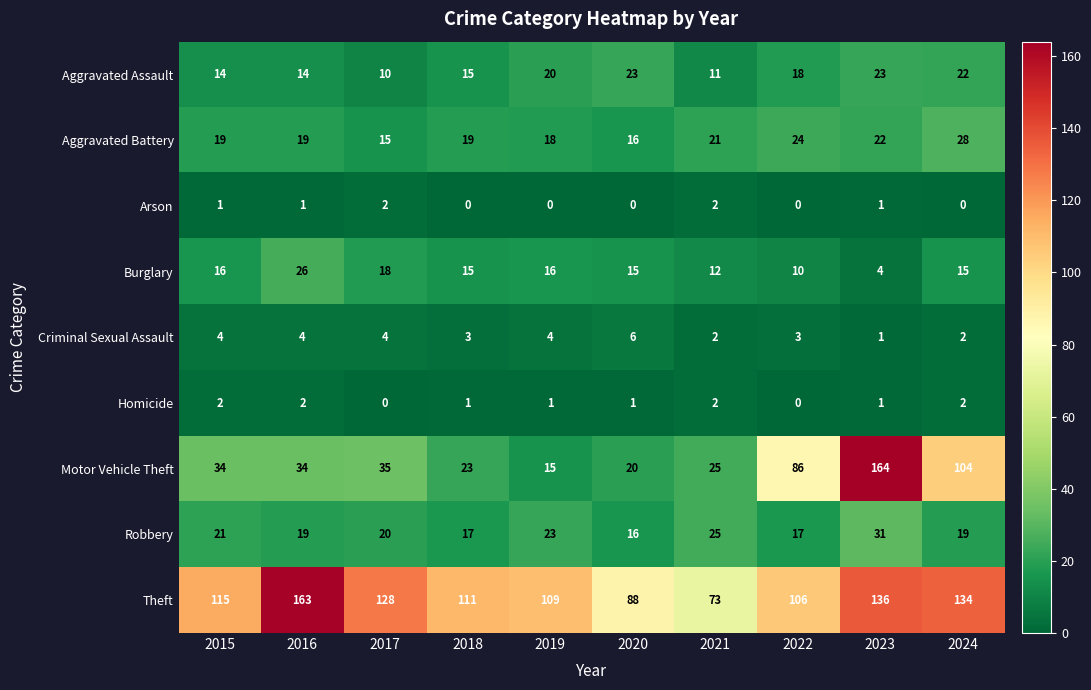

Which category has the highest value in the Aggravated Battery series?

2024